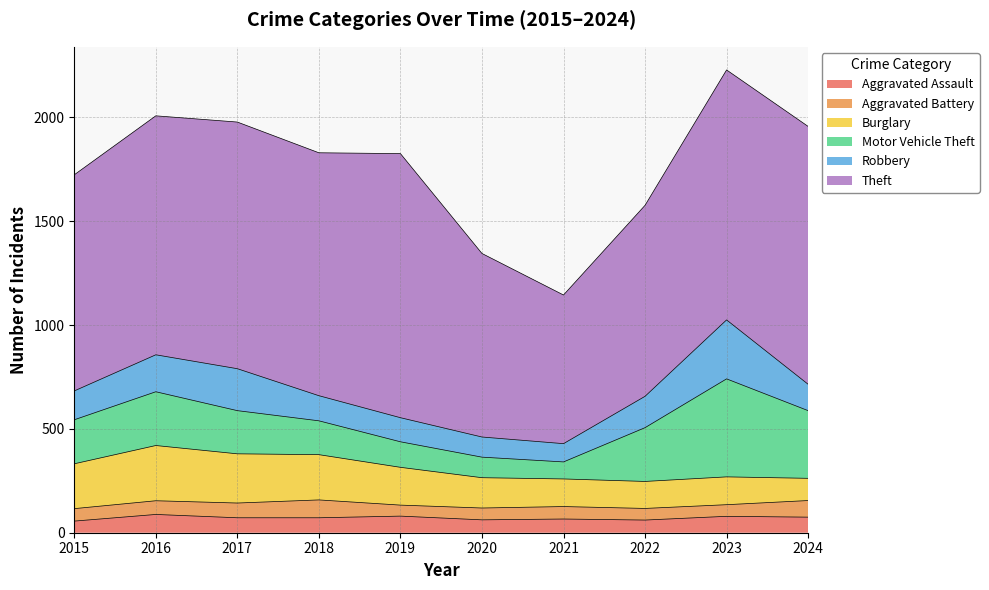

What is the average value of the Burglary series?

177